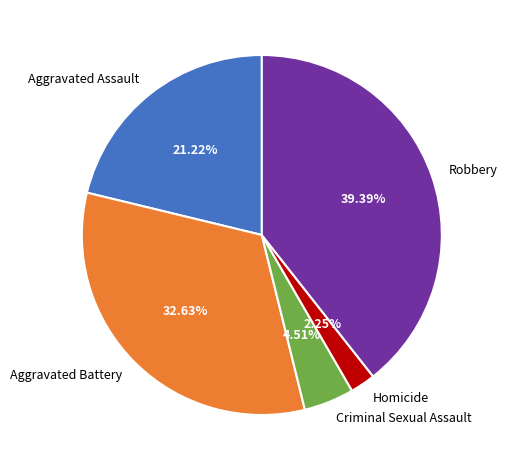

Is Aggravated Assault the majority of the pie?

No